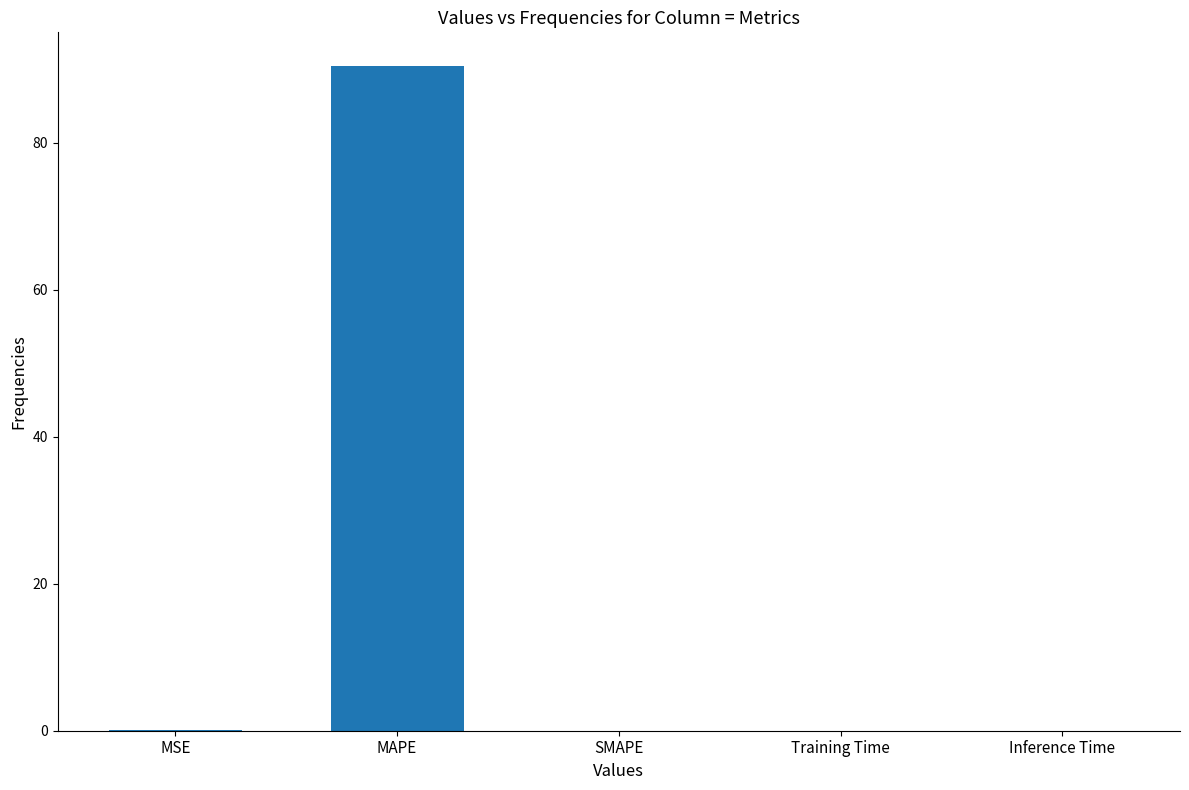

What is the maximum value shown in the chart?

90.5